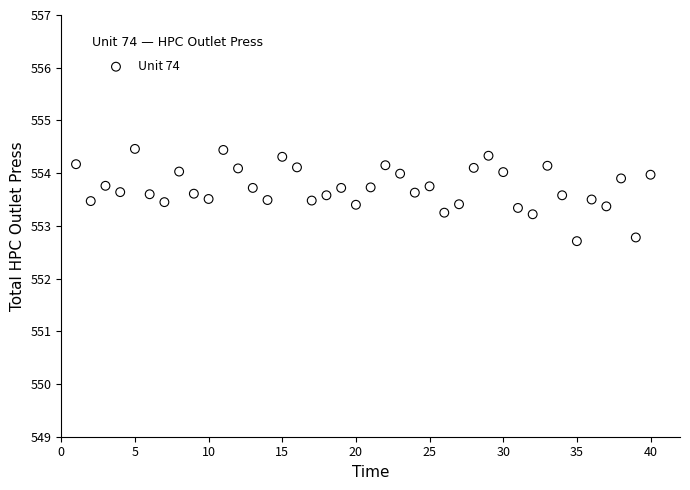

What is the range of X values (max minus min)?

39.0